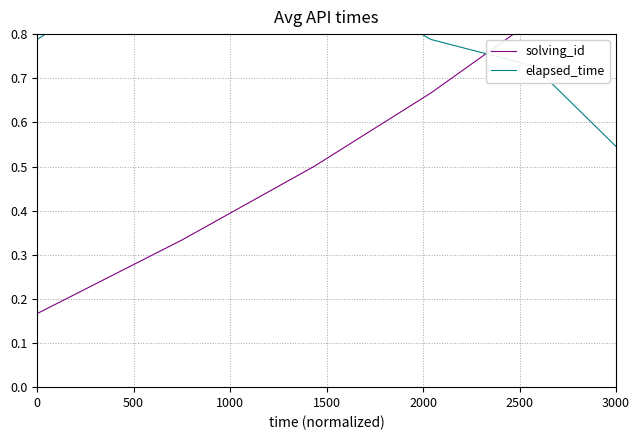

Is it true that solving_id equals 0.3 at 500?

True